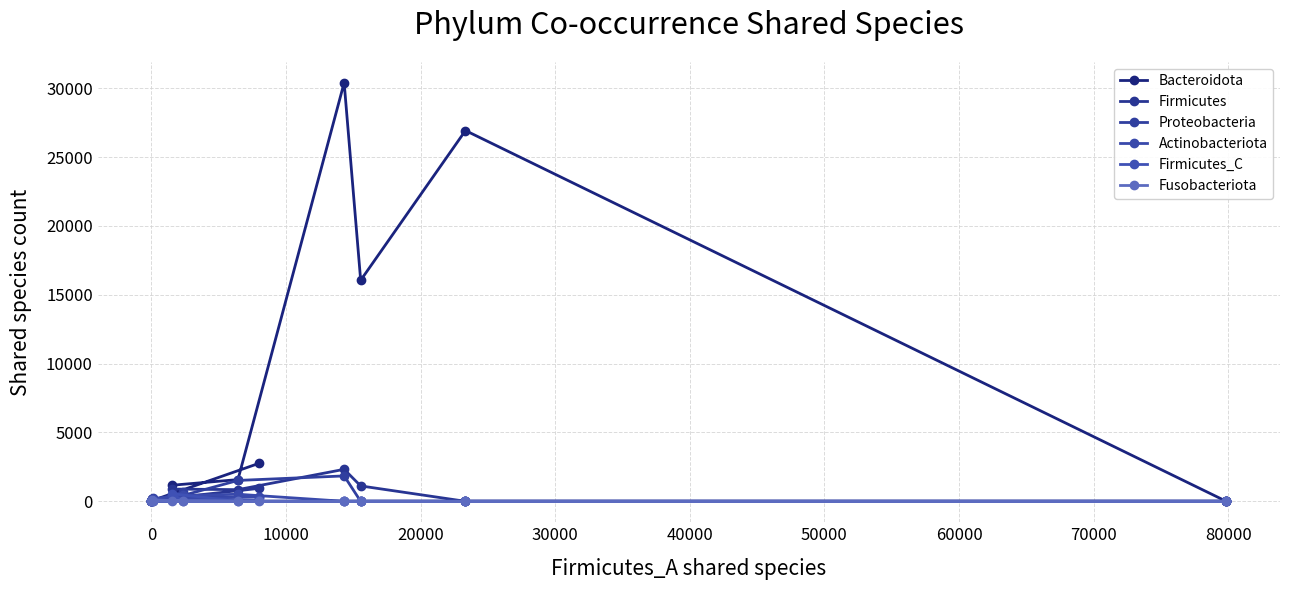

How many data points in Fusobacteriota are above 0?

4